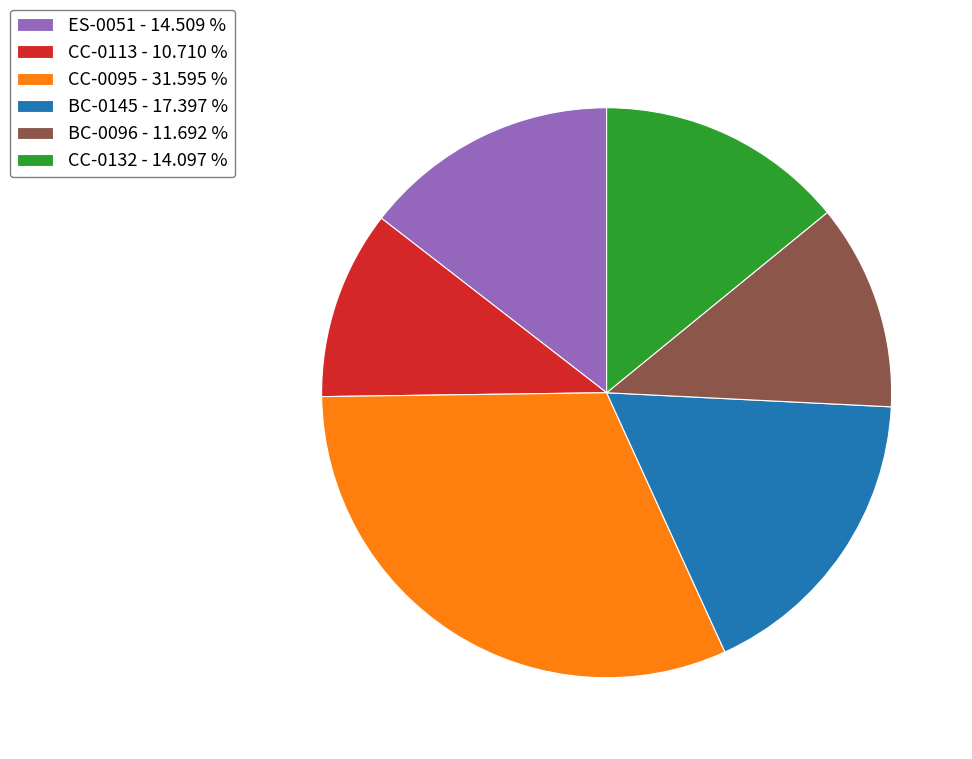

What is the largest slice in the pie chart?

CC-0095